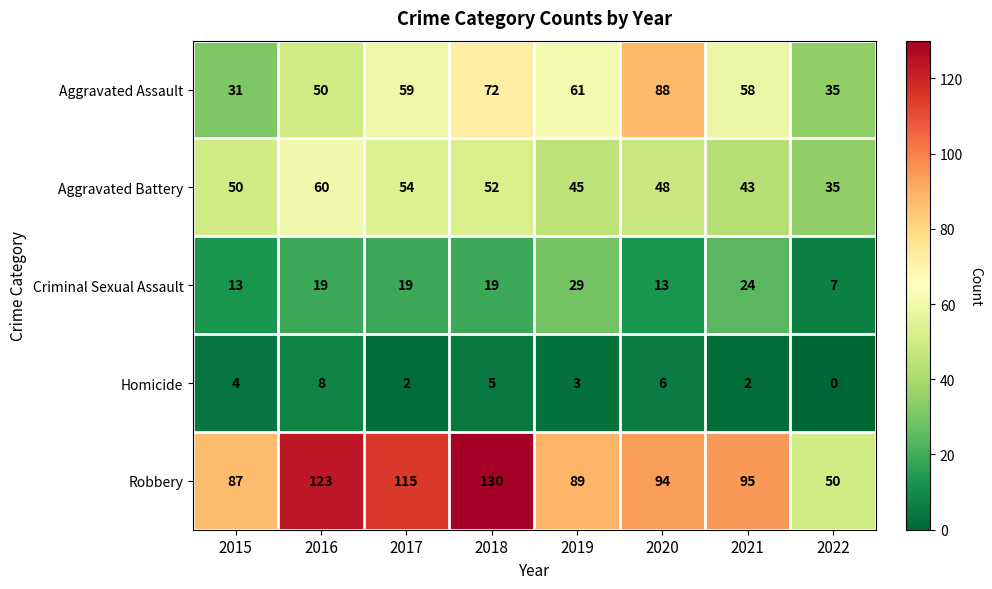

Count the Criminal Sexual Assault values in the range 13 to 24.

6